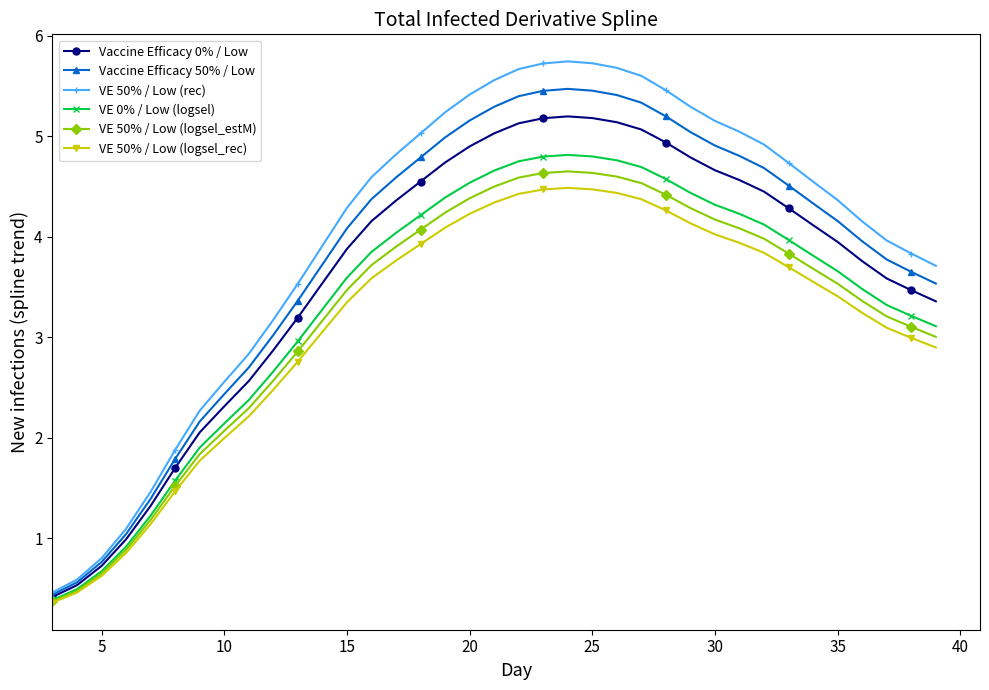

What is the lowest value of the VE 50% / Low (logsel_rec) series?

0.4